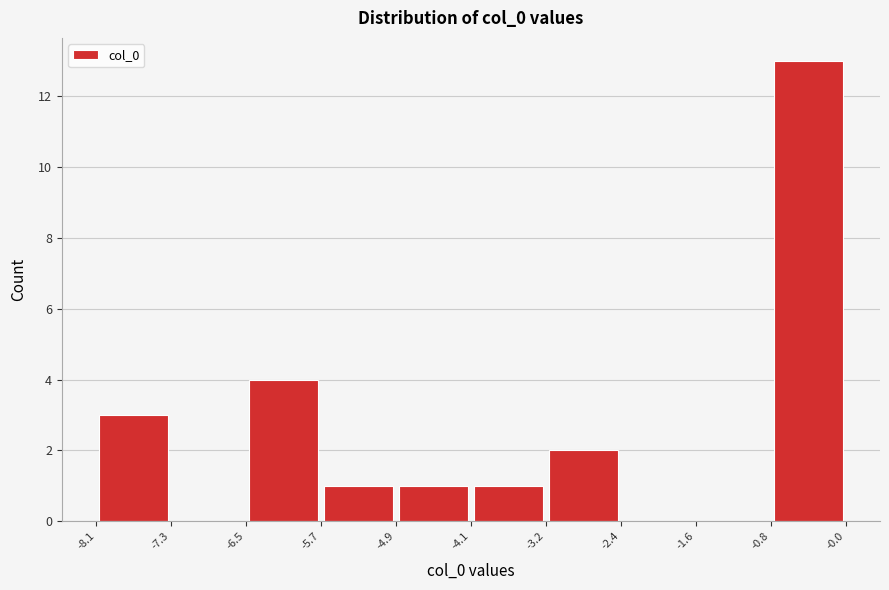

Reading left to right, list every bar in this chart as the range it spans on the x-axis followed by its height. The values are not printed on the chart, so give them approximately, as read against the axis.

-8.1 to -7.3: 3
-7.3 to -6.5: 0
-6.5 to -5.7: 4
-5.7 to -4.9: 1
-4.9 to -4.1: 1
-4.1 to -3.2: 1
-3.2 to -2.4: 2
-2.4 to -1.6: 0
-1.6 to -0.8: 0
-0.8 to -0.0: 13